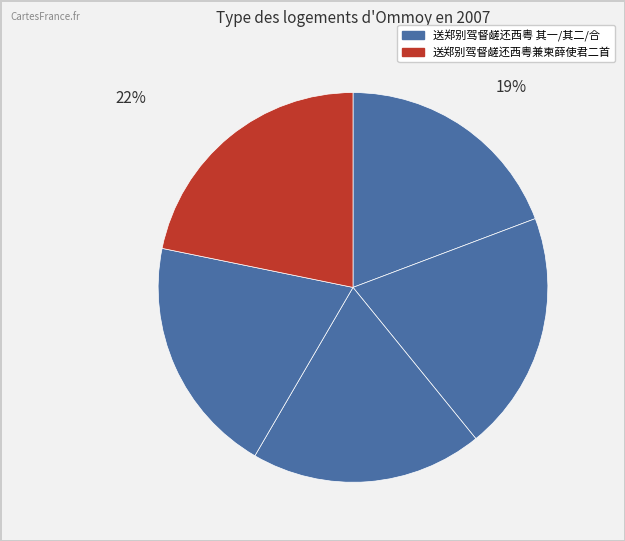

Count the number of slices in the pie.

5